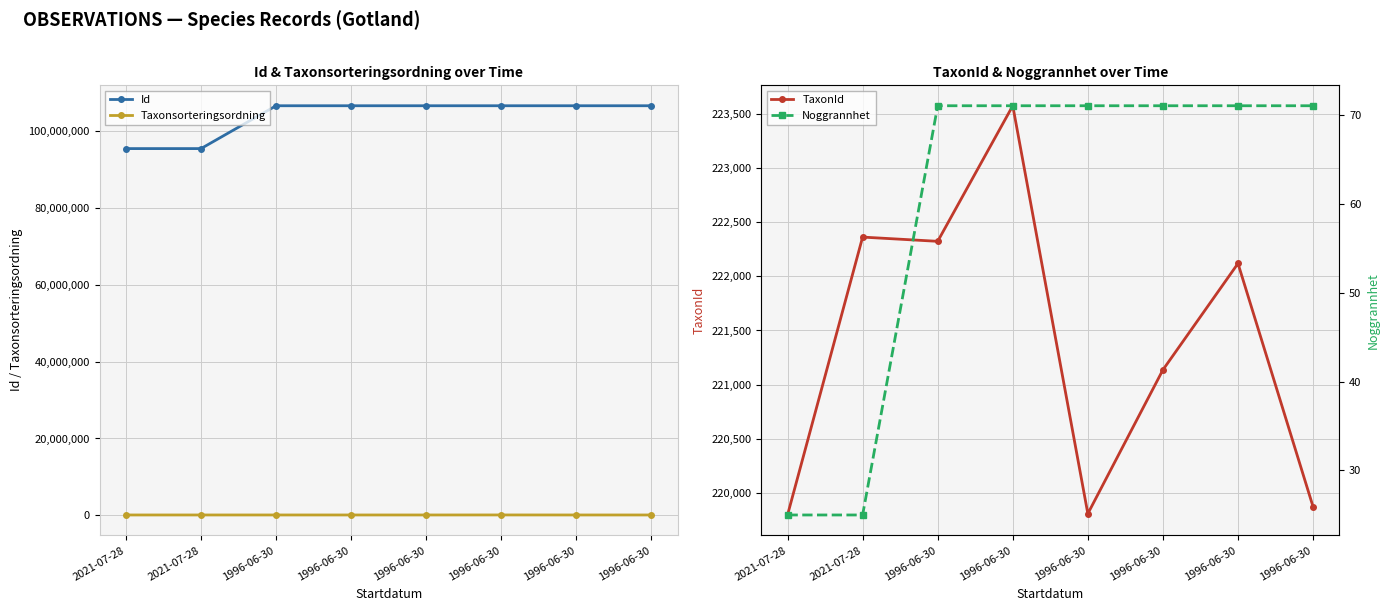

What are all the series names shown in the legend?

Id, Taxonsorteringsordning, TaxonId, Noggrannhet